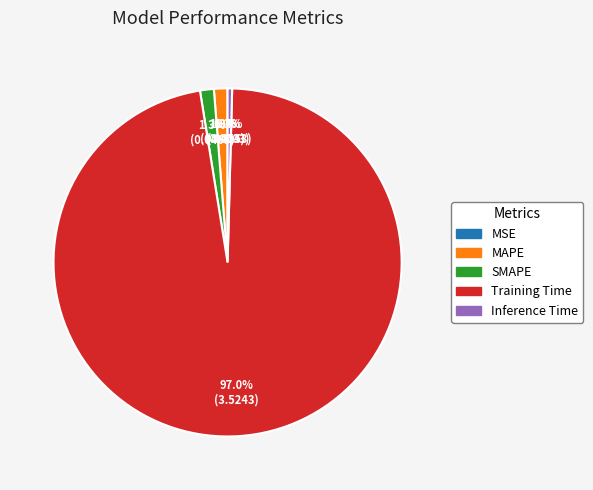

Which has a higher value, SMAPE or Inference Time?

SMAPE